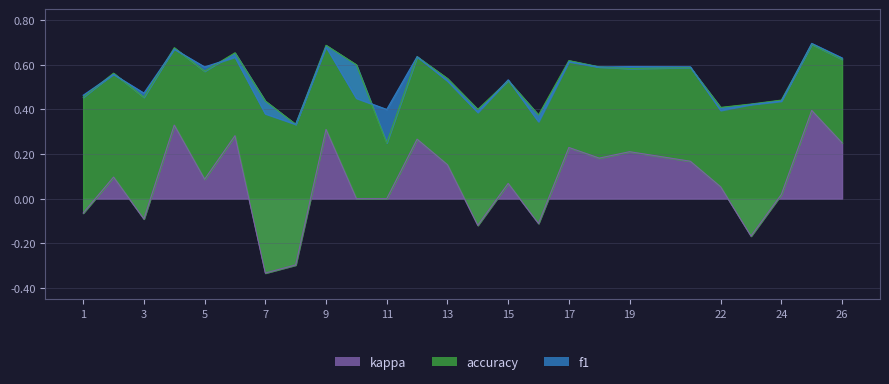

The value of f1 at 17 is 0.3. True or false?

False